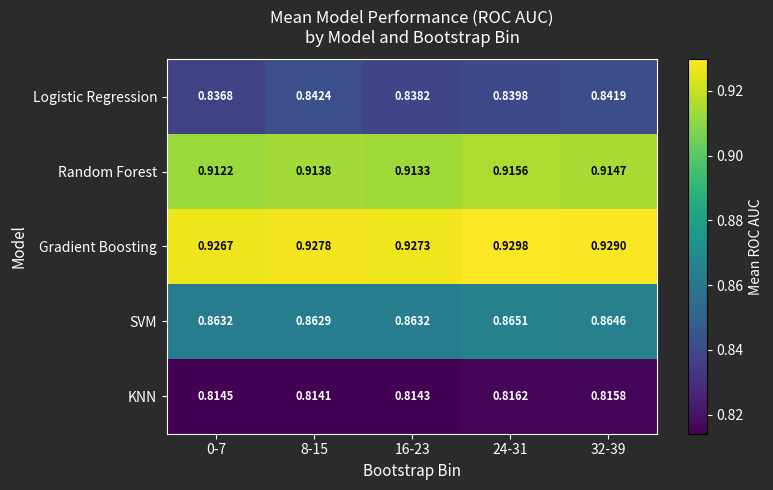

Which series has the largest total across all categories?

Gradient Boosting